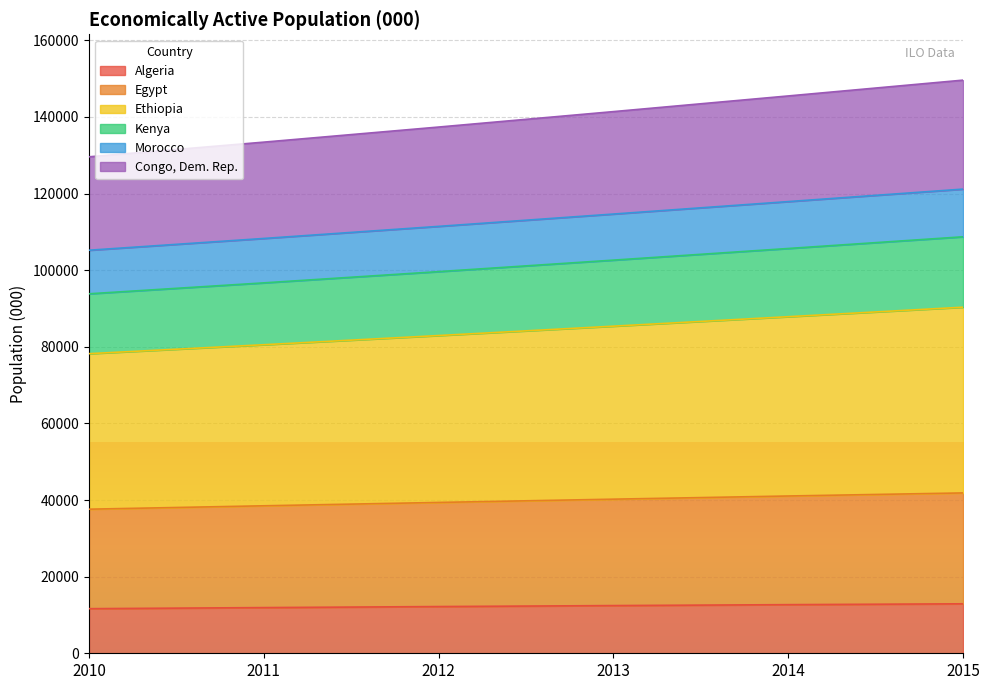

What is the total value across all series at 2012?

137373